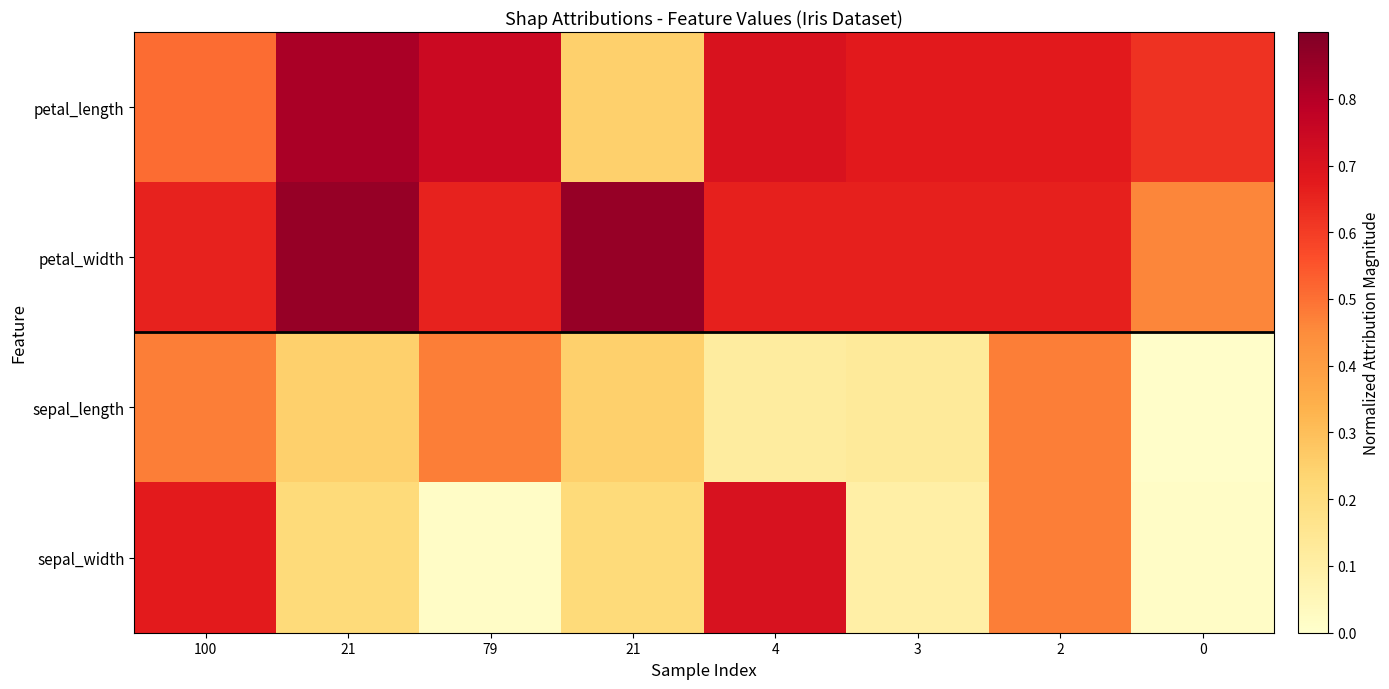

Reading left to right, extract all data points from this chart.

petal_length: 100=0.5	21=0.8	79=0.7	21=0.3	4=0.7	3=0.7	2=0.7	0=0.6
petal_width: 100=0.7	21=0.9	79=0.7	21=0.9	4=0.7	3=0.7	2=0.7	0=0.5
sepal_length: 100=0.5	21=0.3	79=0.5	21=0.3	4=0.1	3=0.1	2=0.5	0=0.0
sepal_width: 100=0.7	21=0.2	79=0.0	21=0.2	4=0.7	3=0.1	2=0.5	0=0.0